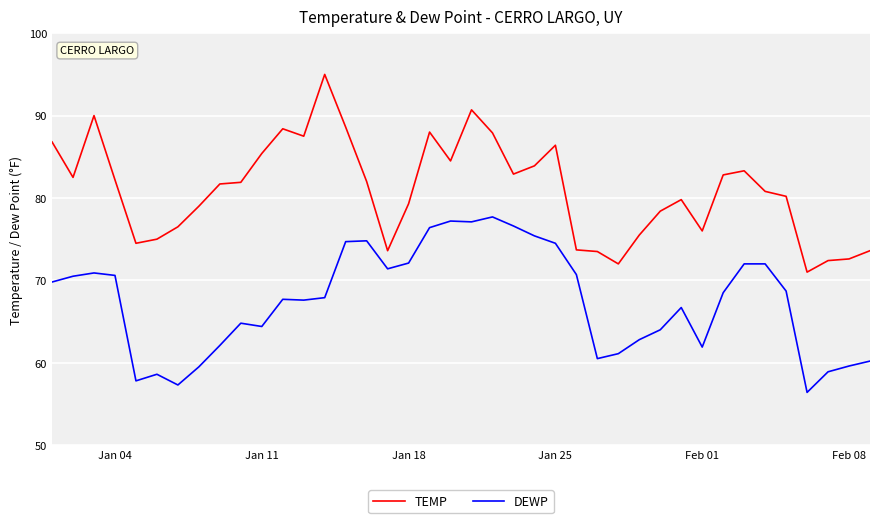

True or false: DEWP has more than 0 points higher than both neighbors.

True